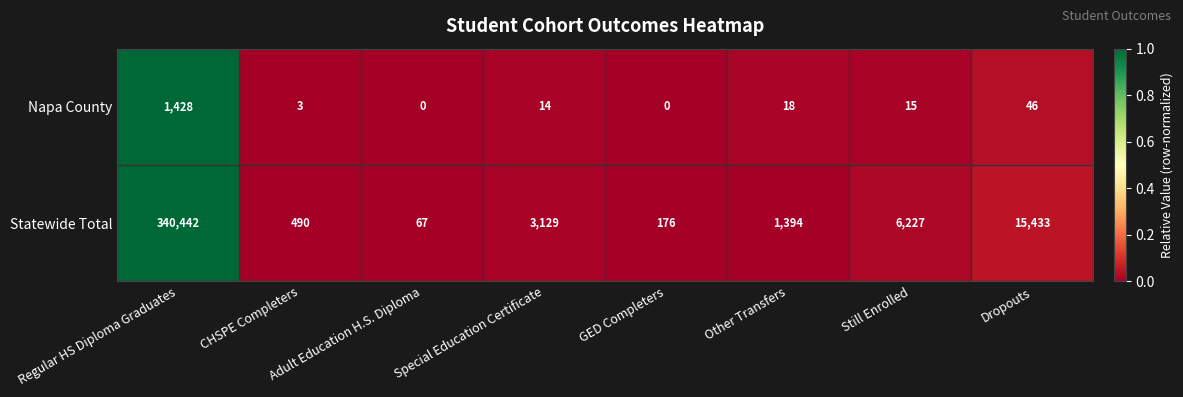

Read the Statewide Total value at Still Enrolled, to the nearest 100.

6200